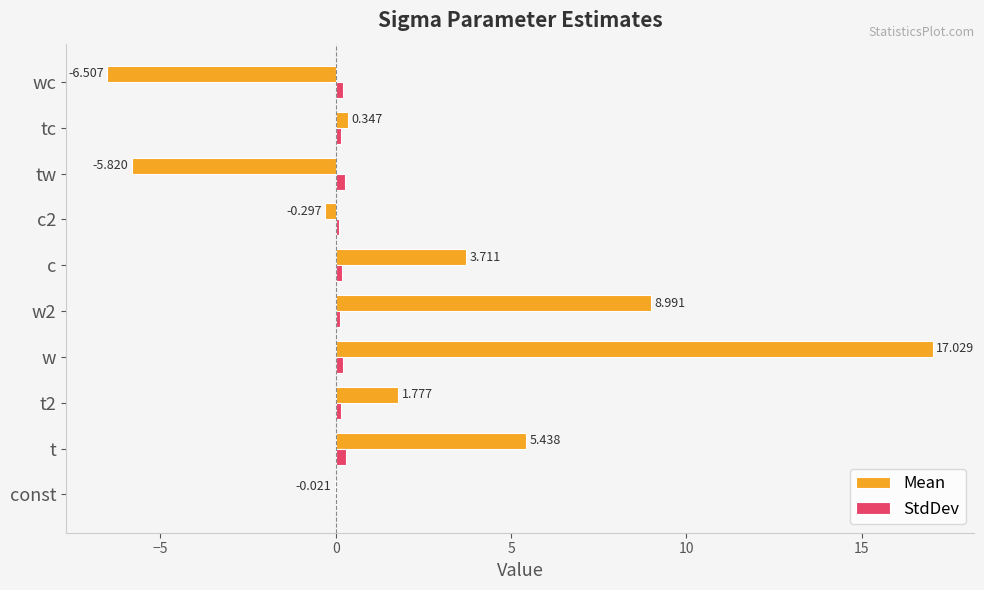

Which series has the largest total across all categories?

Mean